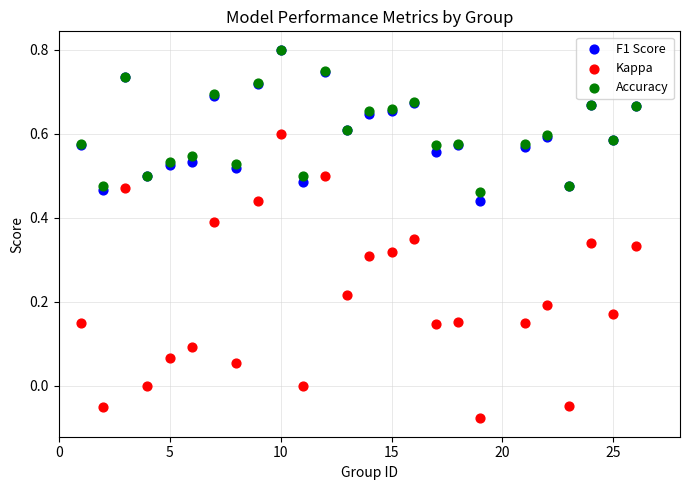

What are all the series names shown in the legend?

F1 Score, Kappa, Accuracy